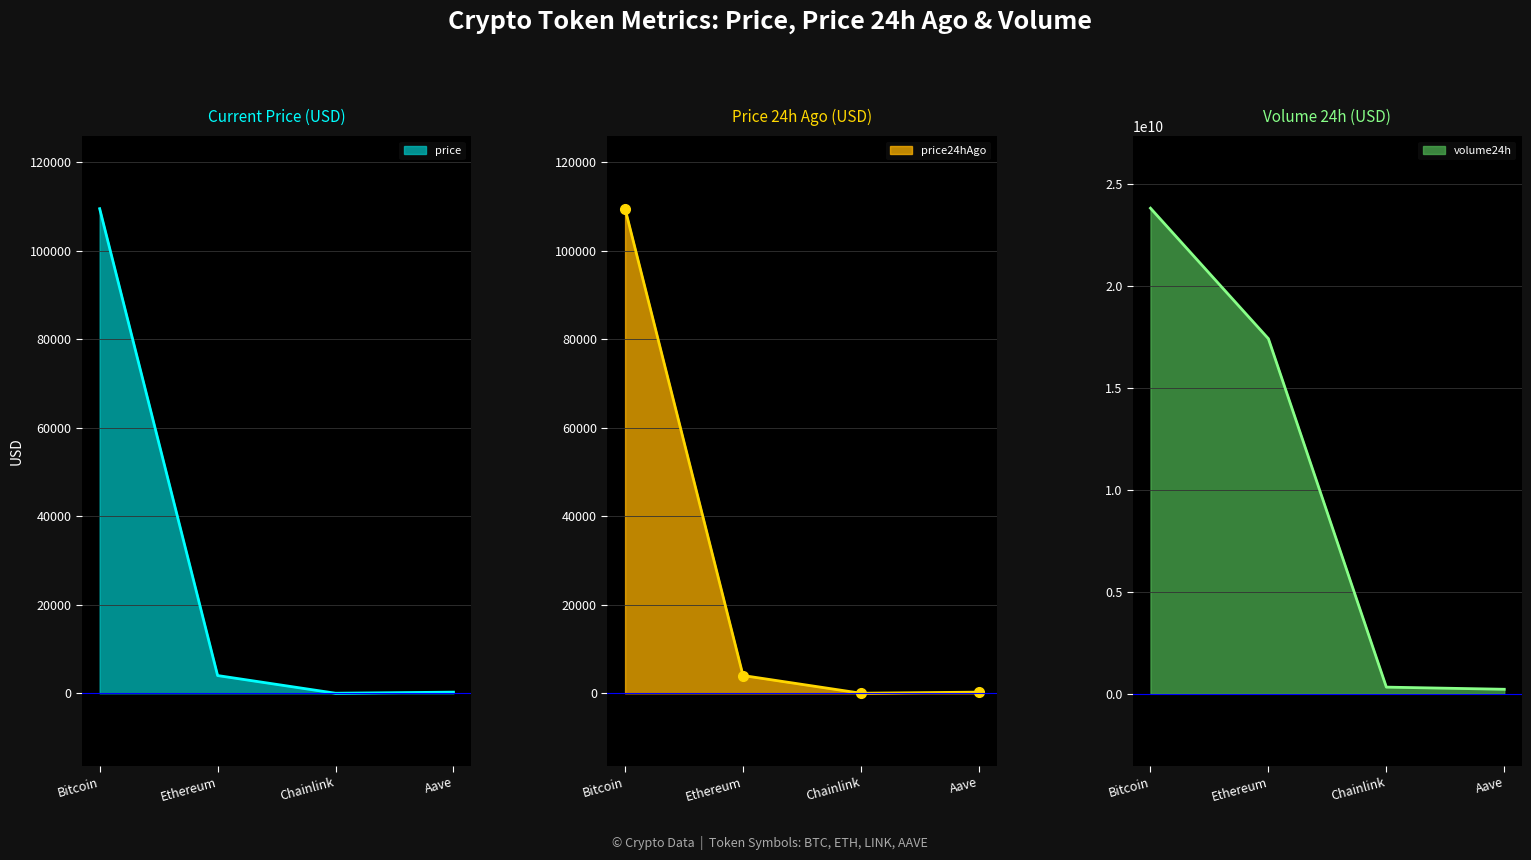

True or false: price_line has a value of 20.9 at Chainlink.

True